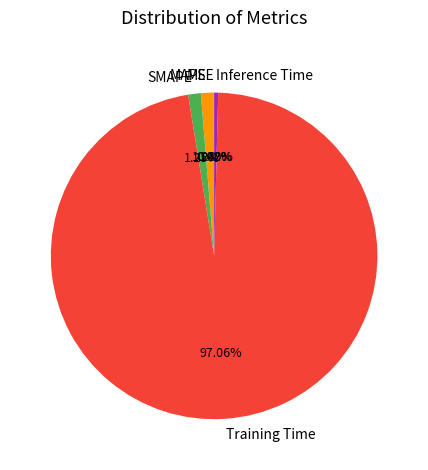

Do SMAPE and Training Time together represent more than half of the pie?

Yes